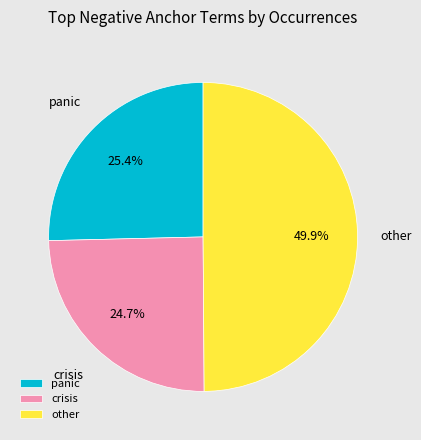

Does panic account for over 50% of the chart?

No